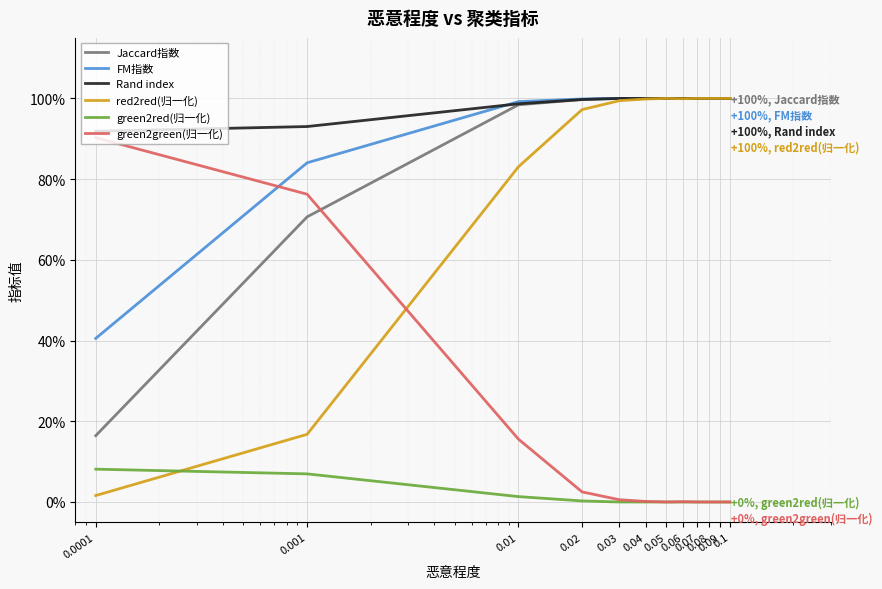

What are all the series names shown in the legend?

Jaccard指数, FM指数, Rand index, red2red(归一化), green2red(归一化), green2green(归一化)